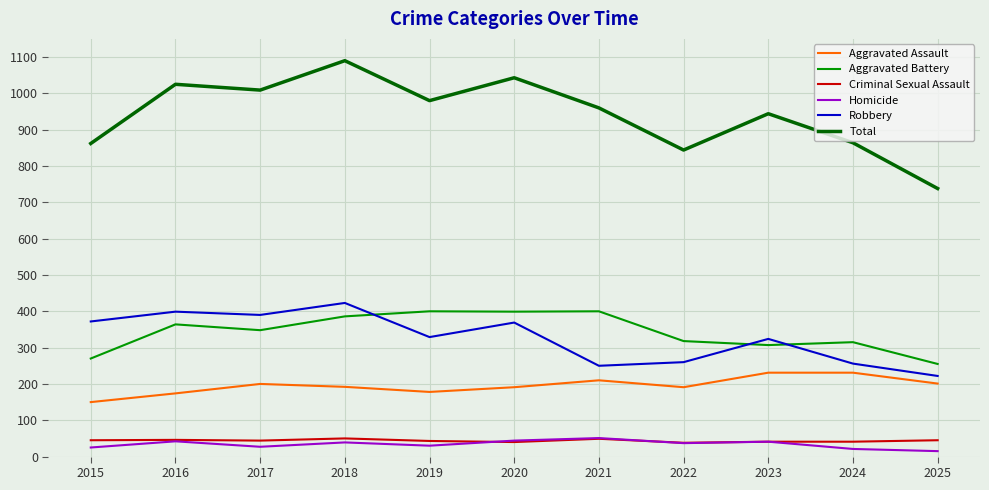

How many lines are shown in the chart?

6